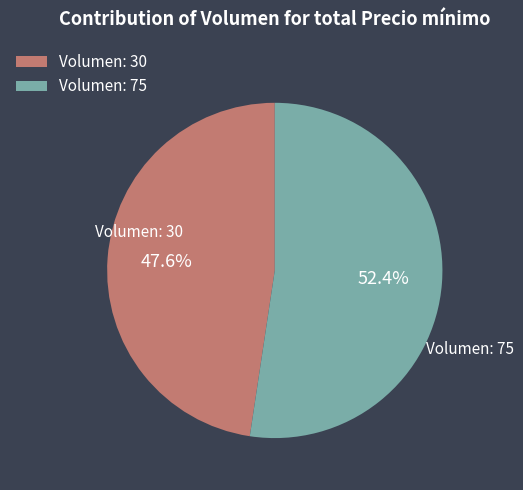

Count the number of slices in the pie.

2